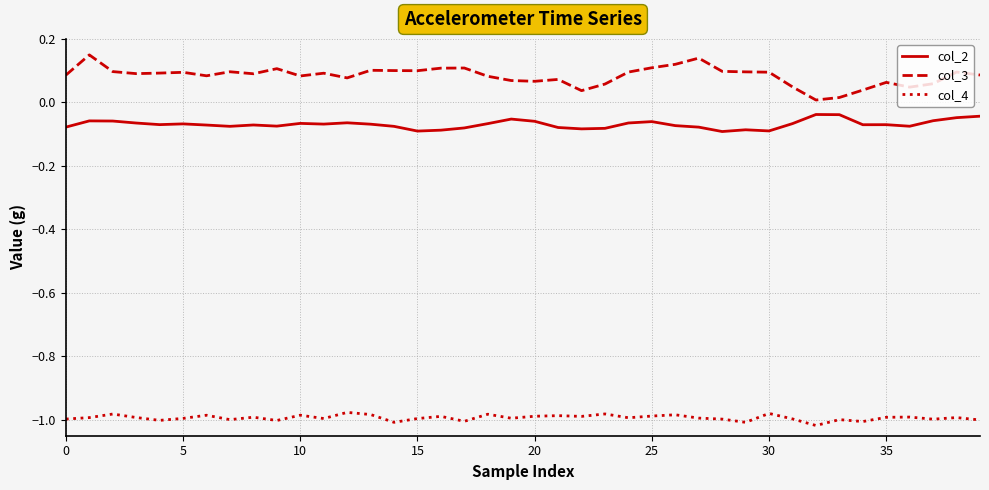

Which series has the widest spread of values?

col_3